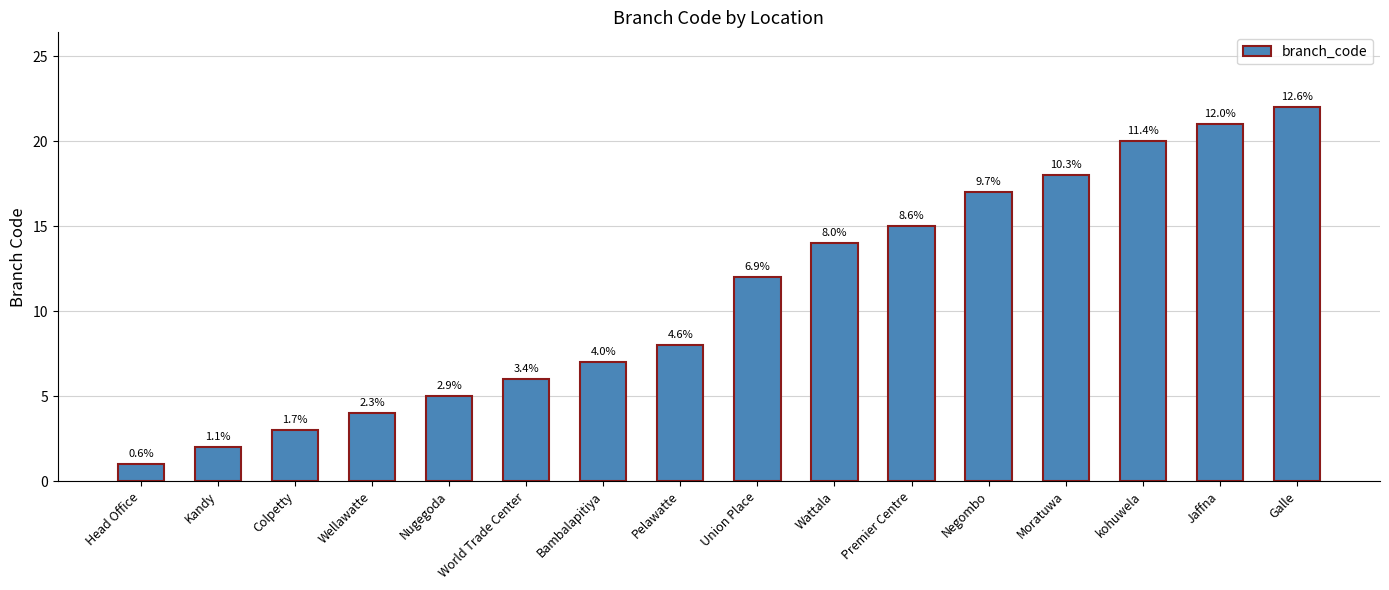

List the labels in order of value, largest first.

Galle, Jaffna, kohuwela, Moratuwa, Negombo, Premier Centre, Wattala, Union Place, Pelawatte, Bambalapitiya, World Trade Center, Nugegoda, Wellawatte, Colpetty, Kandy, Head Office